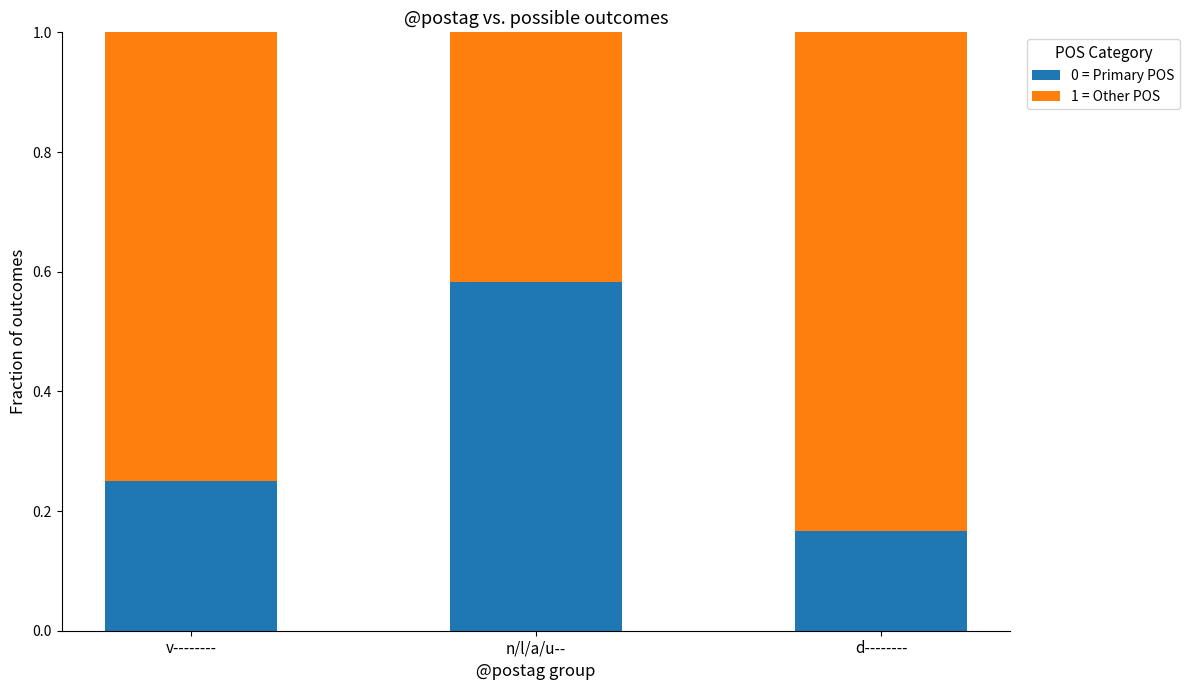

How many bars are there in total?

3